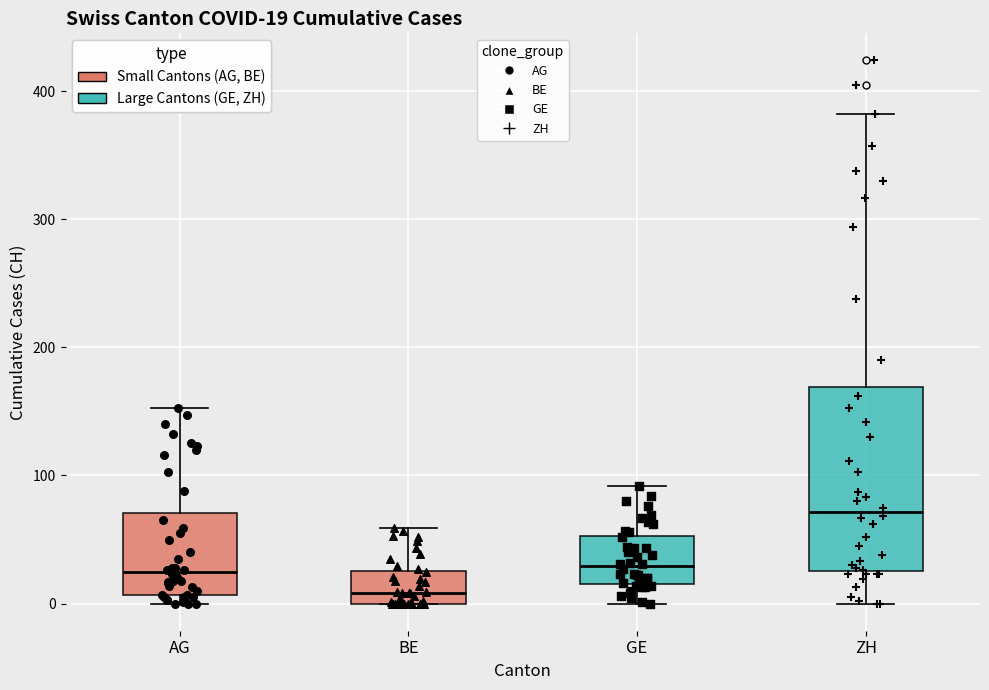

Which box has the highest median line?

ZH